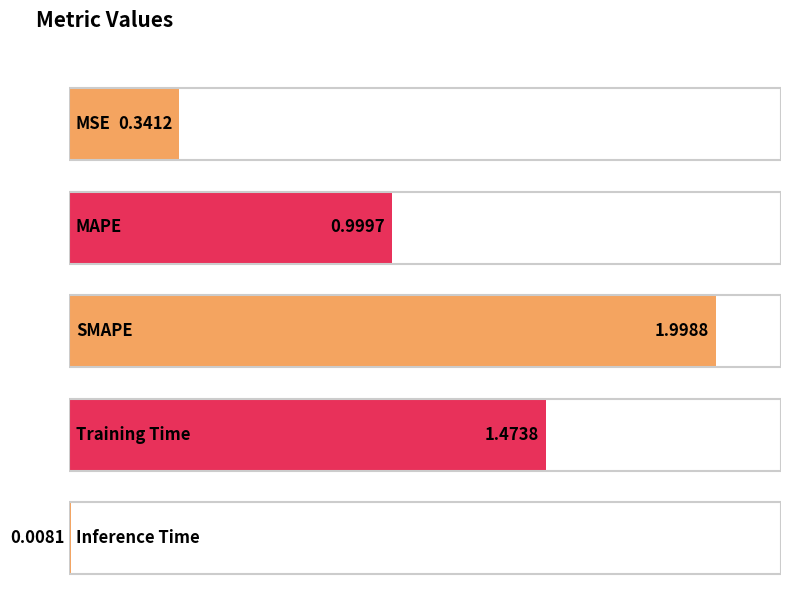

What is the label of the 3rd bar from the left?

SMAPE